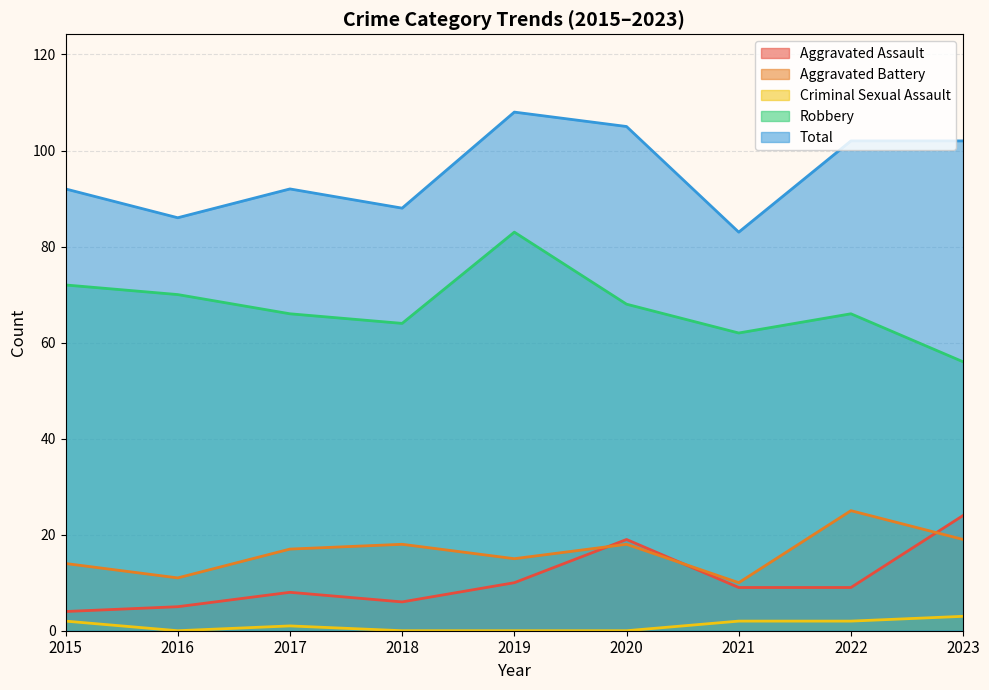

At which category does Total reach its first local peak?

2017